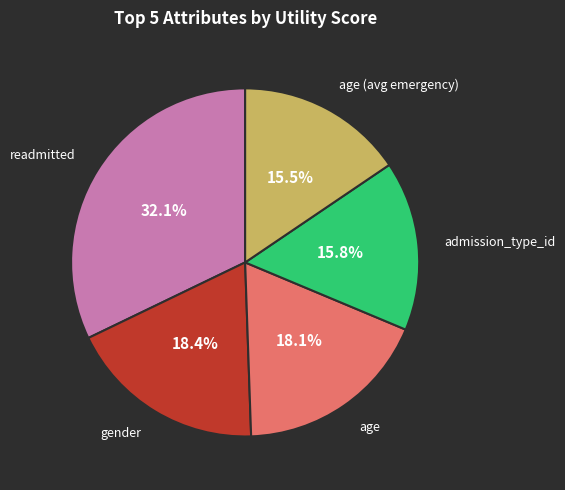

Is there a majority slice in this chart?

No